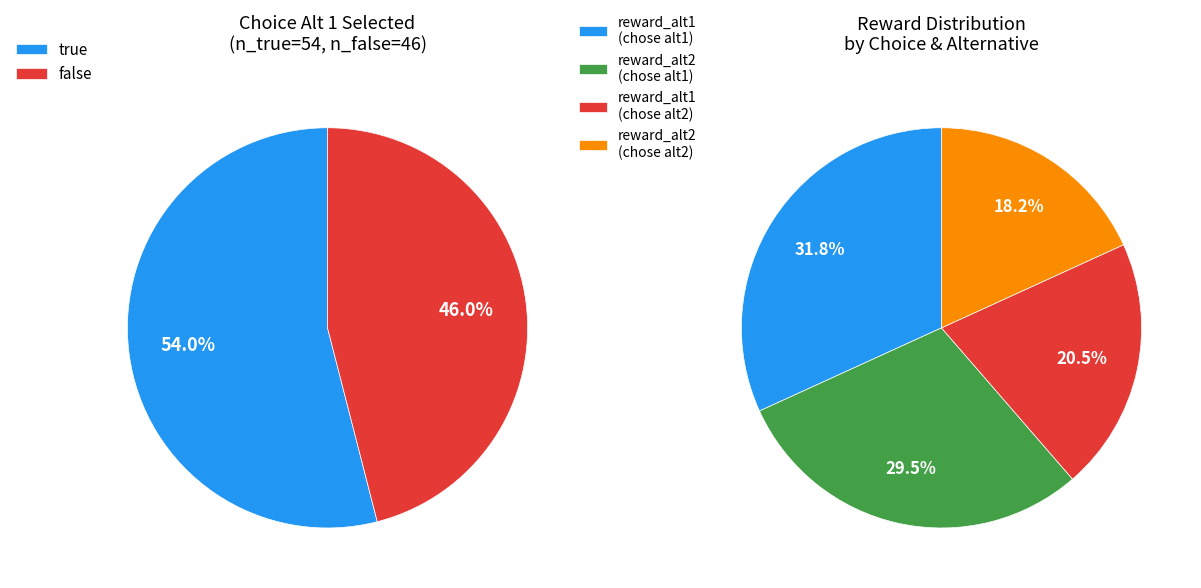

Which category has the biggest portion of the pie?

true